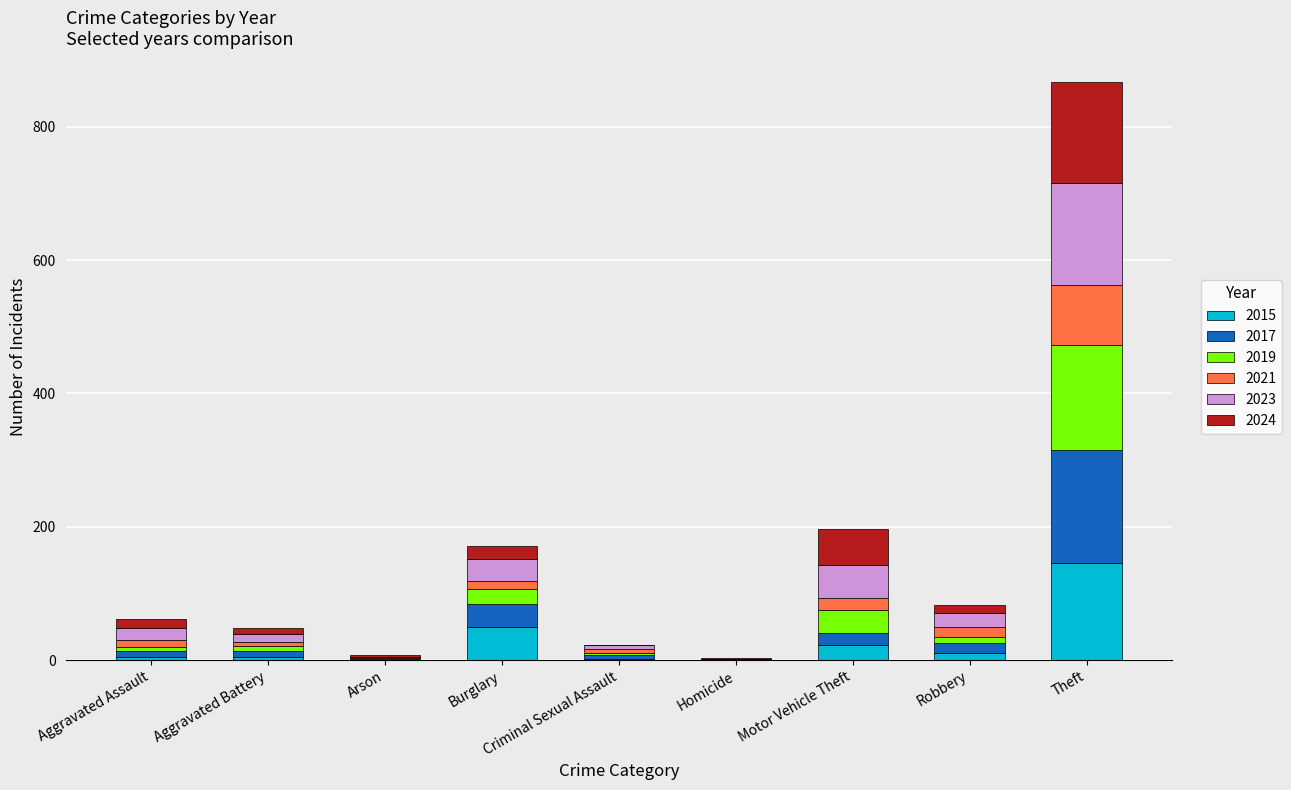

The 2015 series shows 146 at Theft. True or false?

True